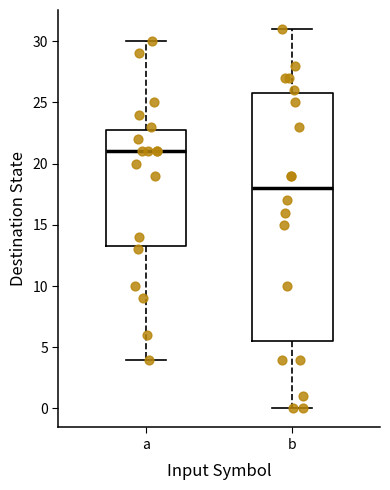

Reading left to right, transcribe this box plot: for each box, give where its median line is, the range the box spans, and where its two whiskers end, as read against the y-axis. The values are not printed on the chart, so give them approximately, as read against the axis.

a: median 21.0, box 13.5 to 23.0, whiskers 4.0 to 30.0
b: median 18.0, box 5.5 to 26.0, whiskers 0.0 to 31.0